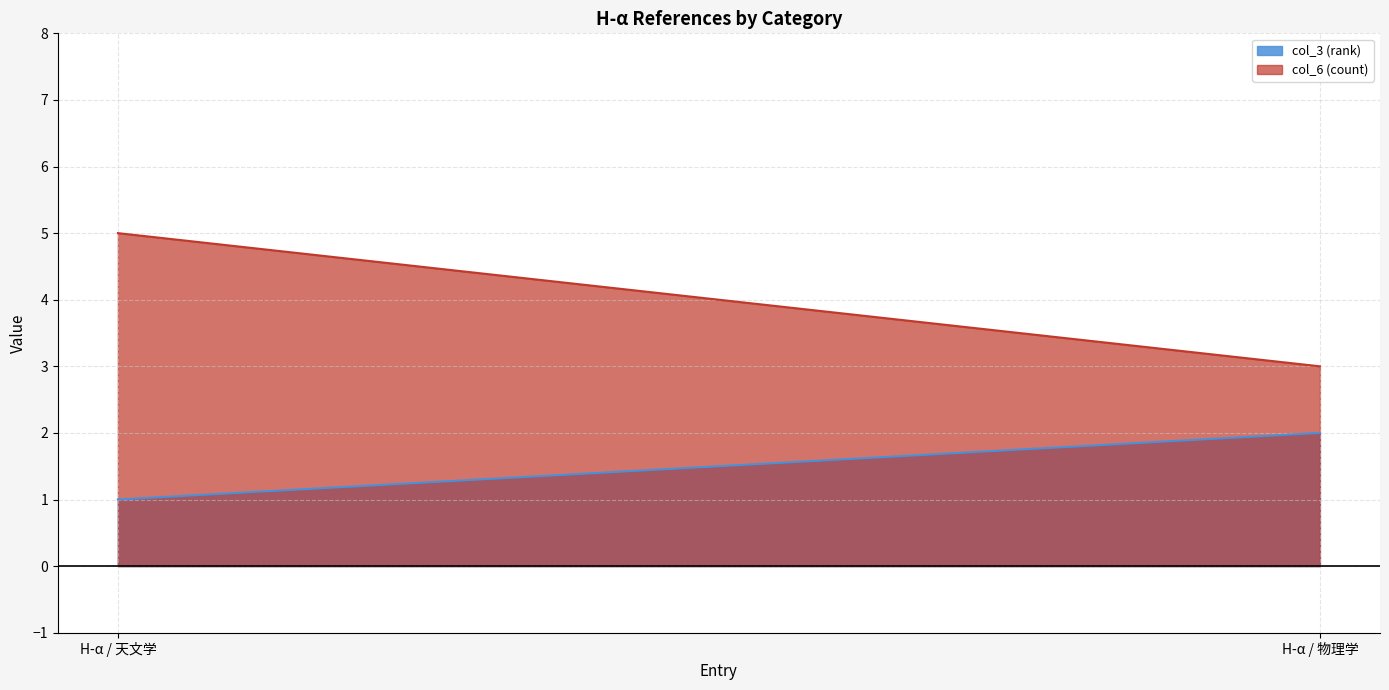

What is the difference between the col_6 values at H-α / 天文学 and H-α / 物理学?

2